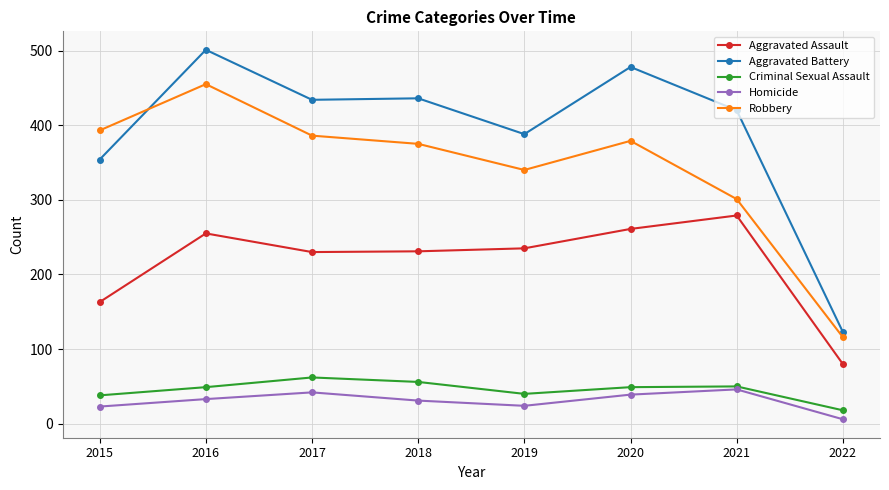

What is the smallest value displayed?

6